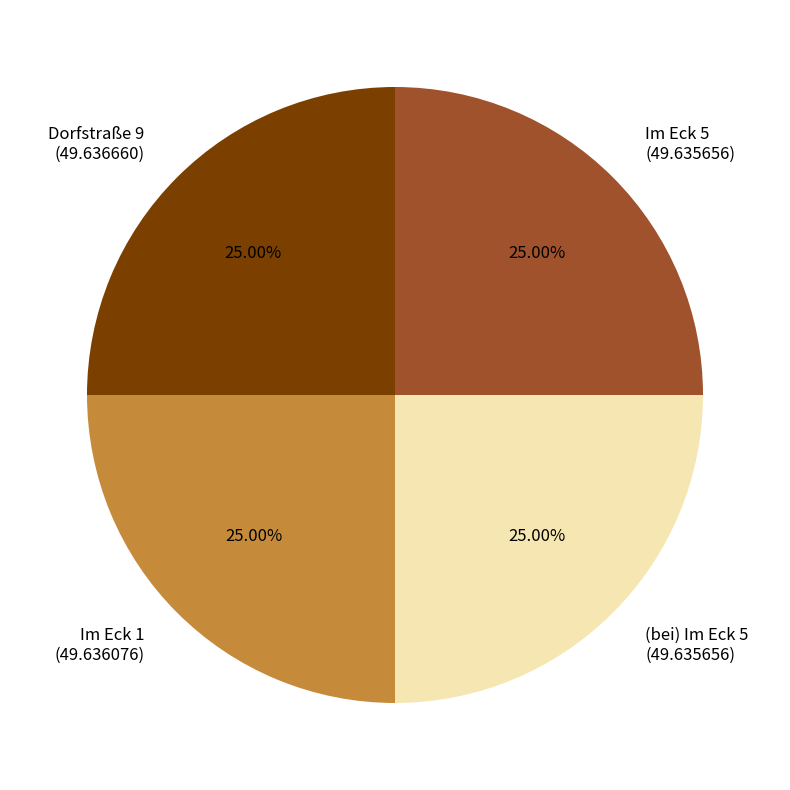

How much of the chart is everything except Im Eck 1?

75.0%